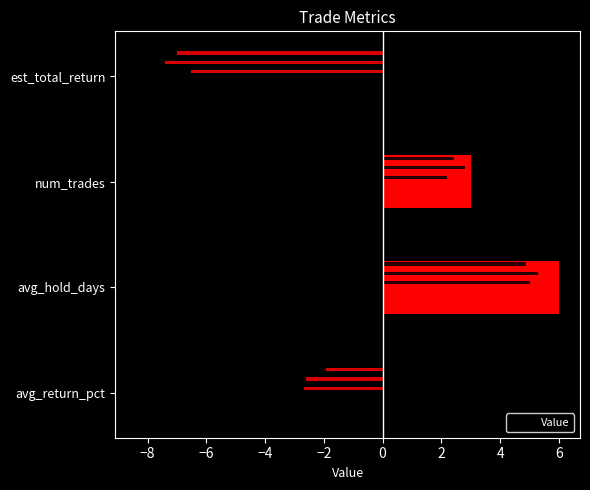

How many values are below 3?

2